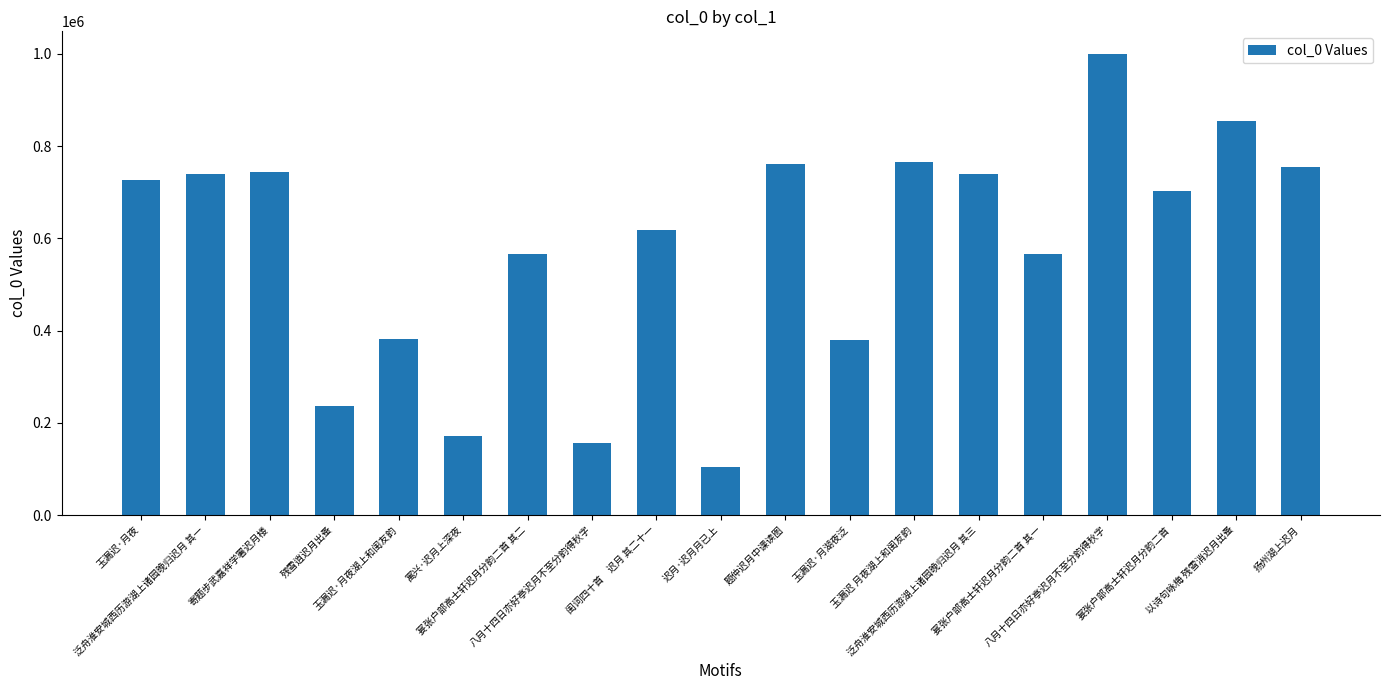

Does the chart contain any negative values?

No